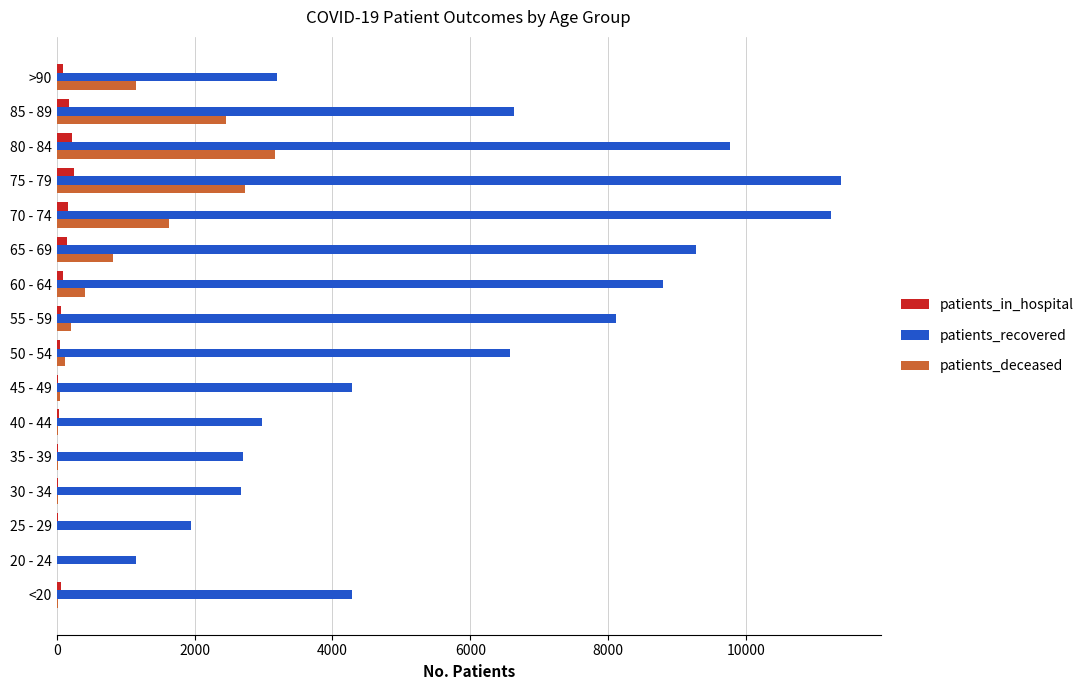

Which series has the widest spread of values?

patients_recovered